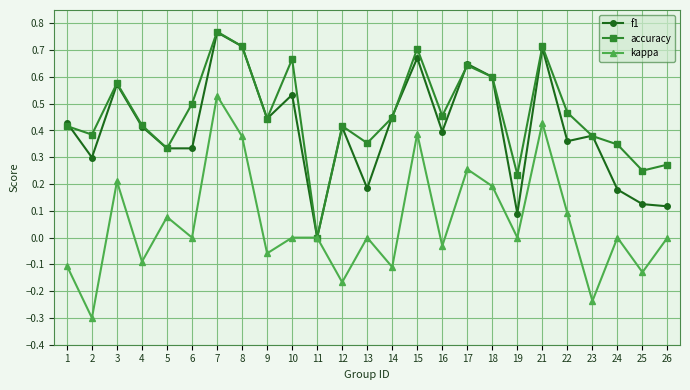

At which label does kappa first exceed 0?

3